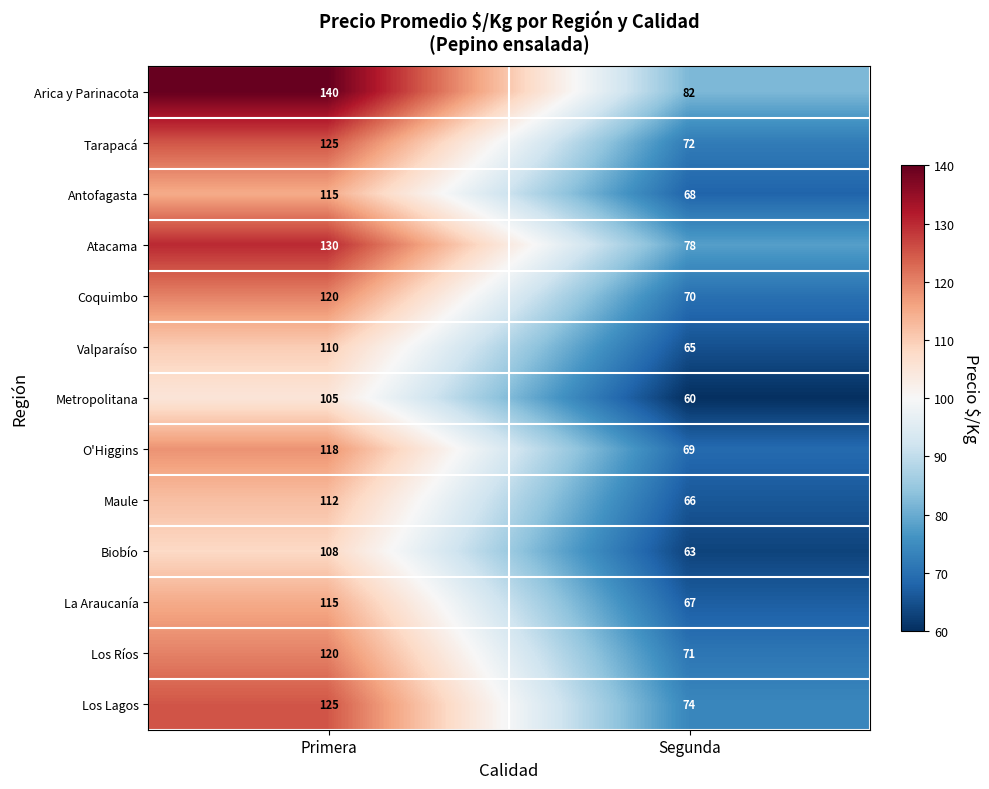

What is the smallest value displayed?

60